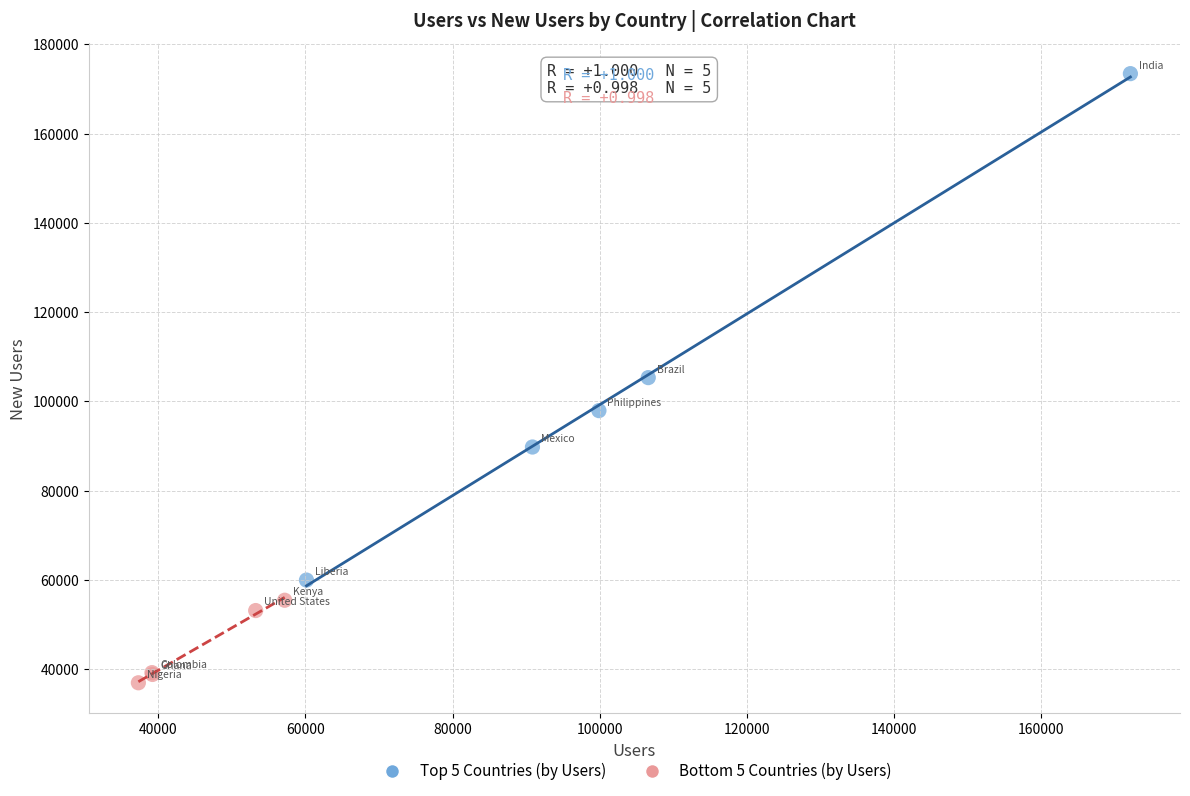

Which series has the largest Y range (max minus min)?

Top 5 Countries (by Users)